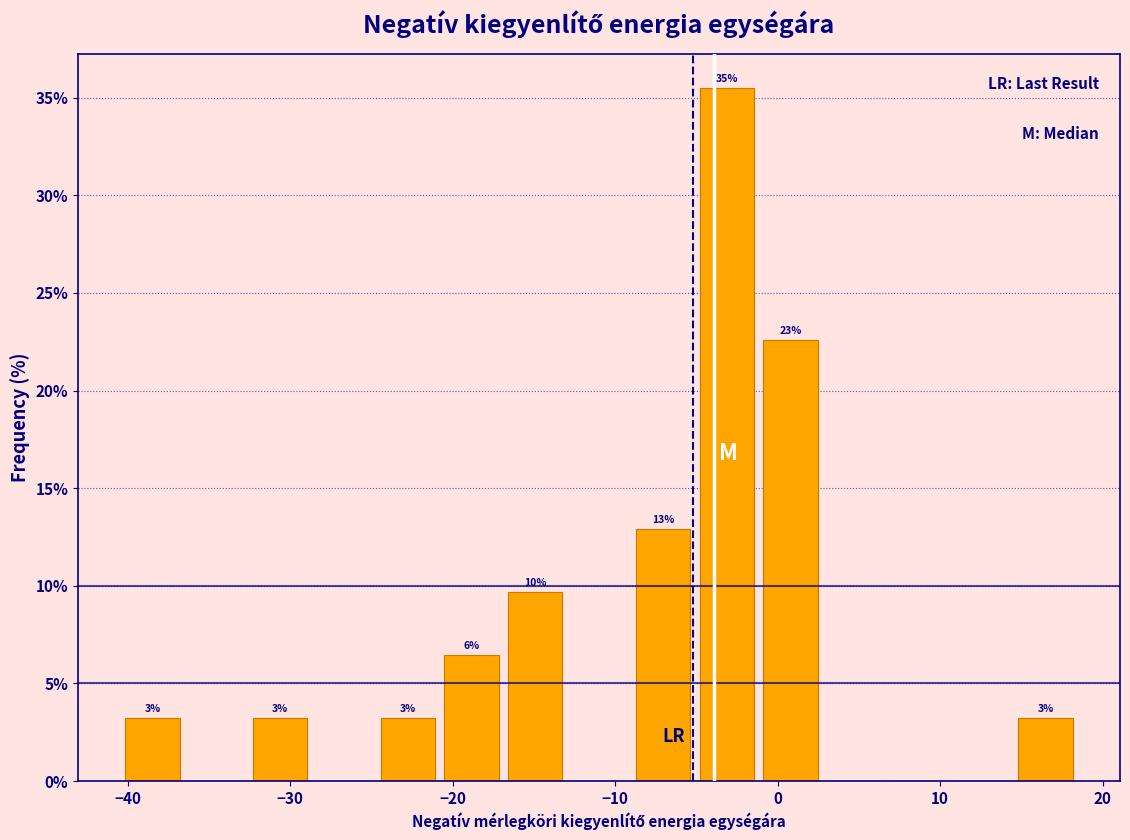

Read against the x-axis, roughly where is the centre of the tallest bar?

-3